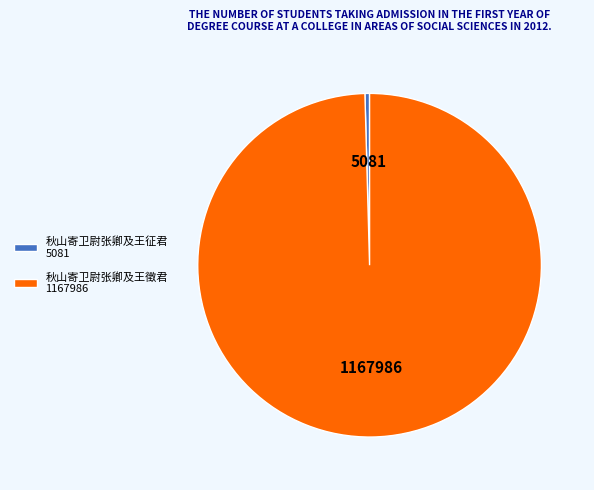

Is there any slice that represents more than half of the pie?

Yes